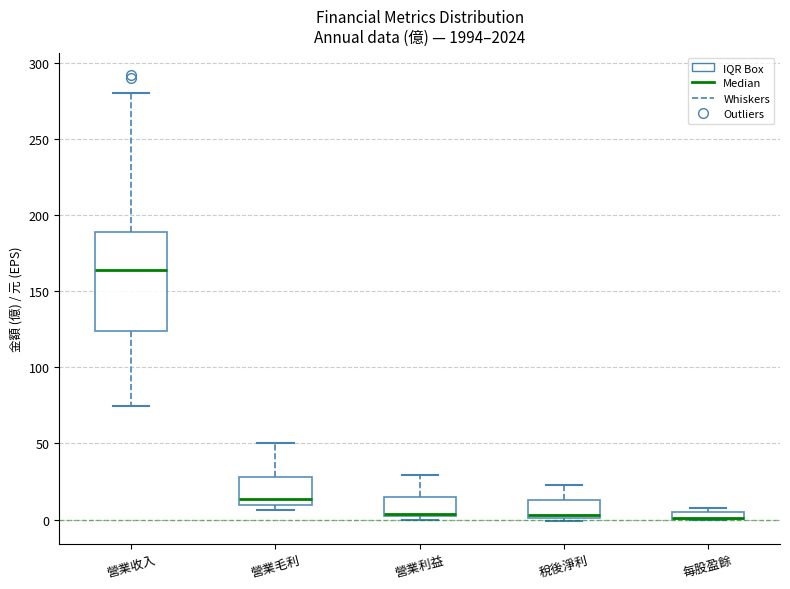

Where does the median line of the box for 營業毛利 sit on the y-axis? The values are not printed on the chart, so give them approximately, as read against the axis.

15